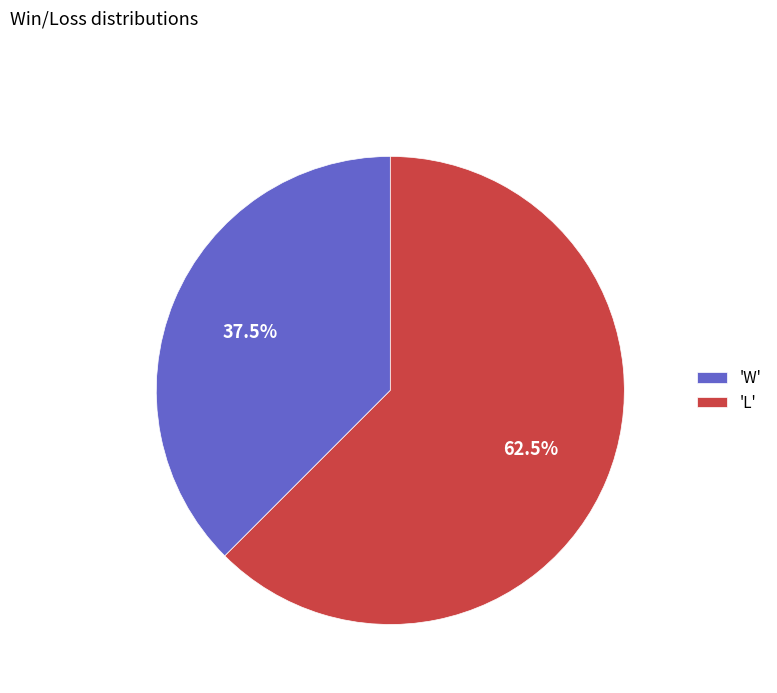

Approximately how many times larger is the value at 'L' compared to 'W'?

1.7